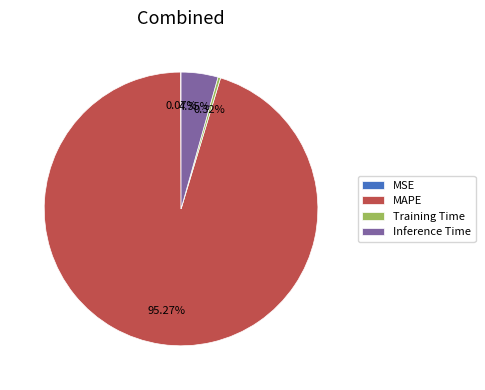

To the nearest percent, what portion does Inference Time represent?

4%